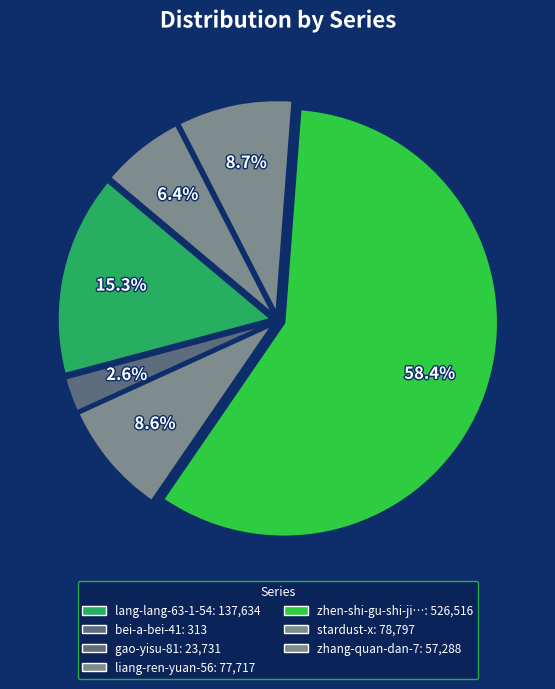

Is there any slice that represents more than half of the pie?

Yes